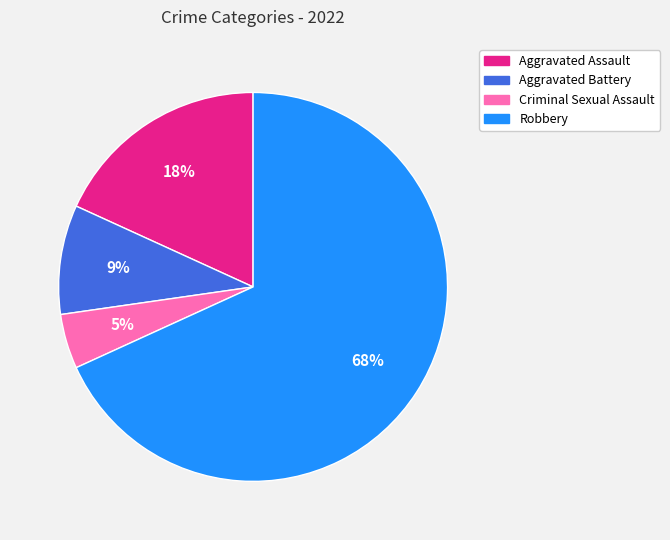

True or false: Aggravated Battery accounts for 1% of the total.

False